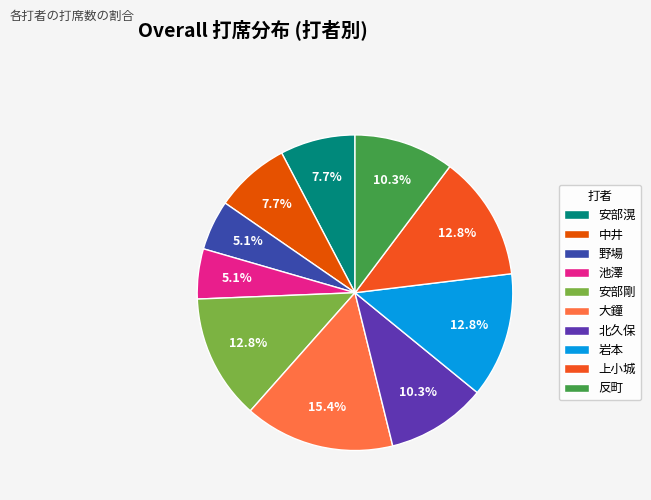

Is it true that 北久保 is 2% of the pie?

False